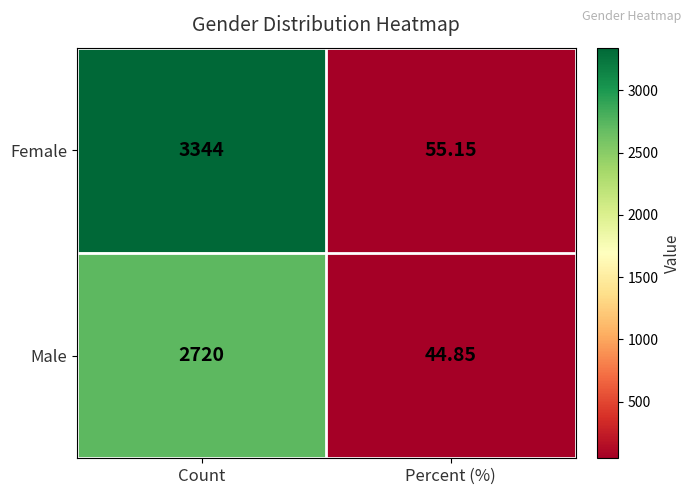

List the series in order of their overall mean, highest first.

Female, Male